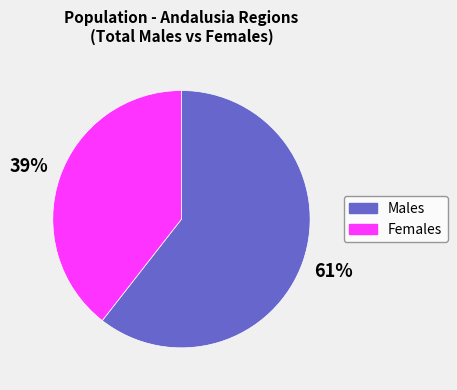

Between Males and Females, which is larger?

Males